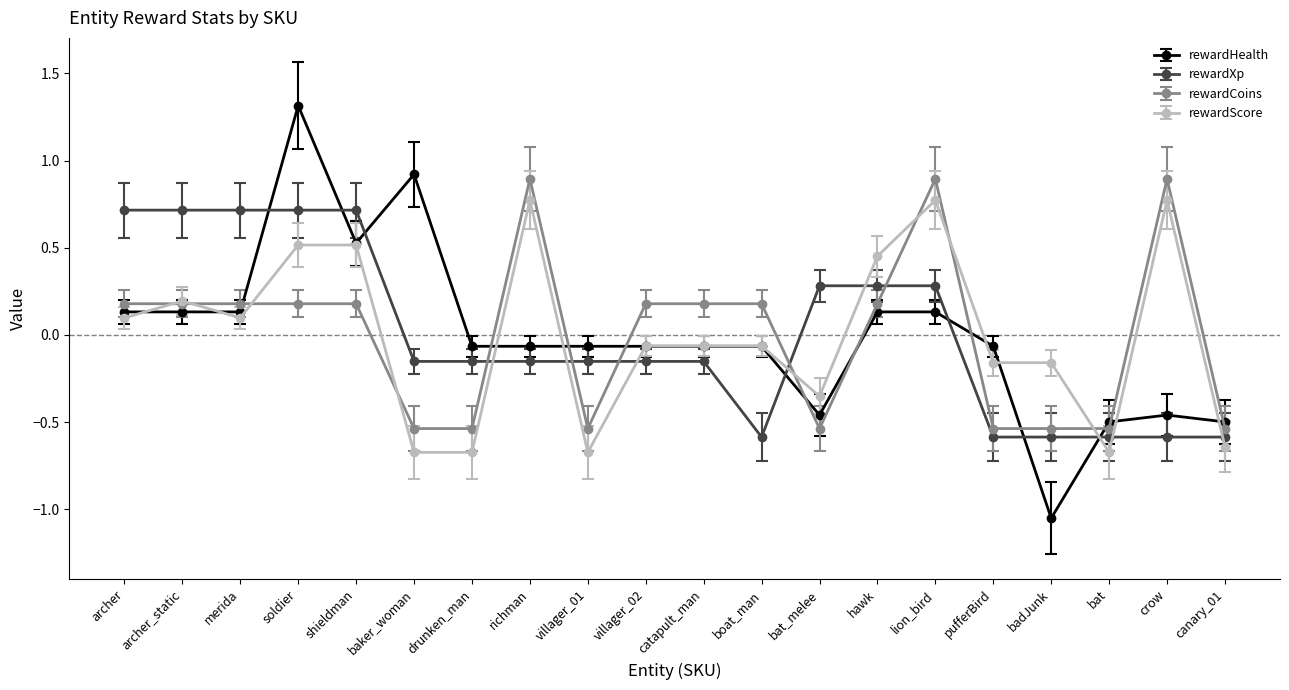

At which label does rewardHealth reach its peak?

soldier